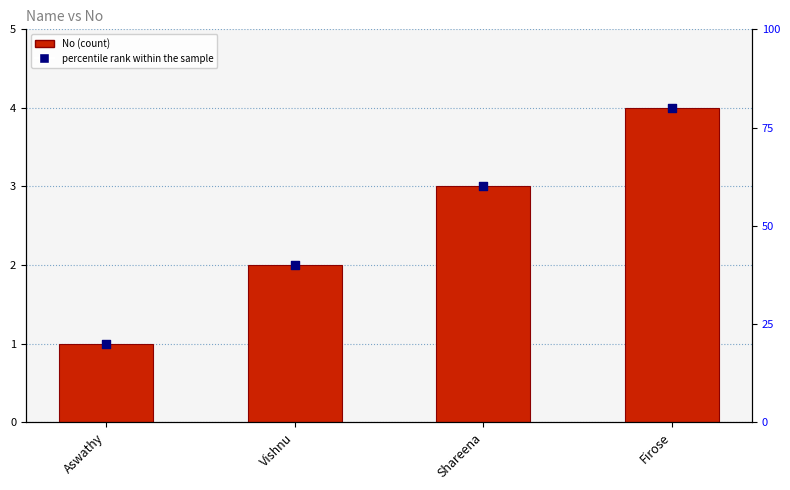

What are all the series names shown in the legend?

No, percentile rank within the sample